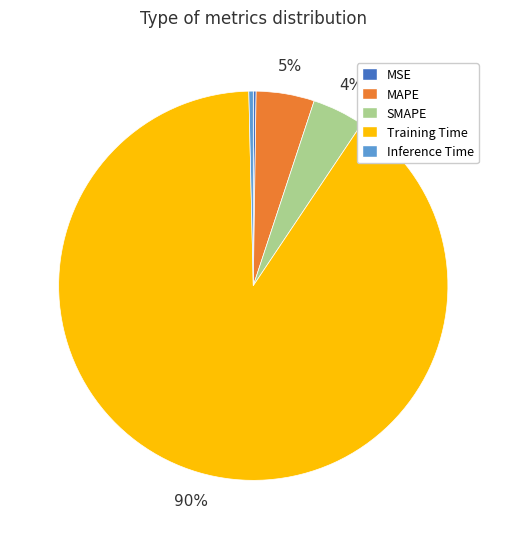

Is it true that MAPE is 5% of the pie?

True